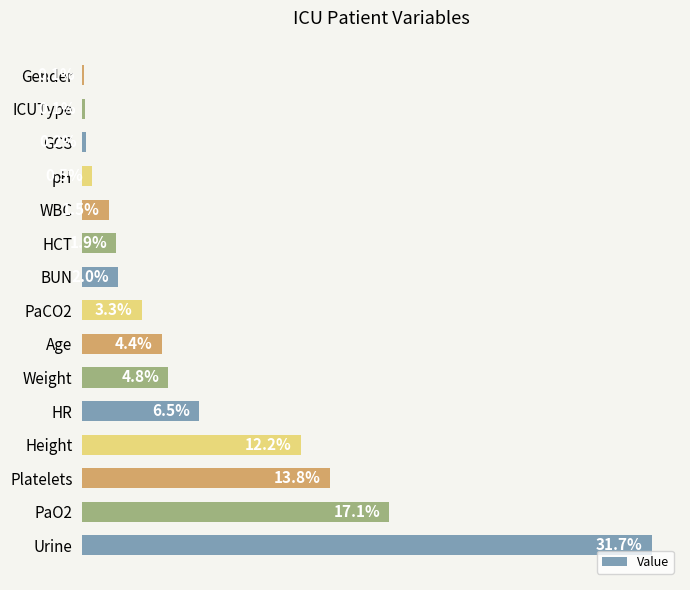

Are the bars horizontal?

Yes